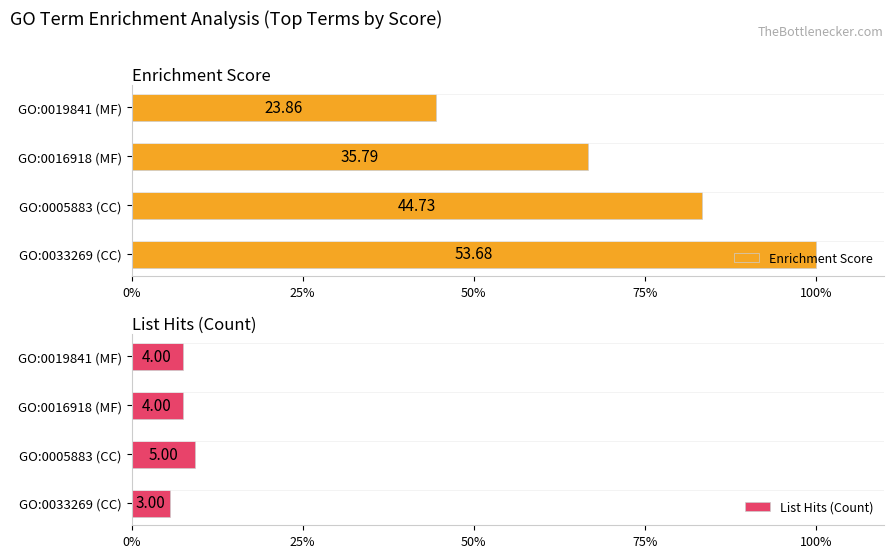

How many bars are there in each group?

2